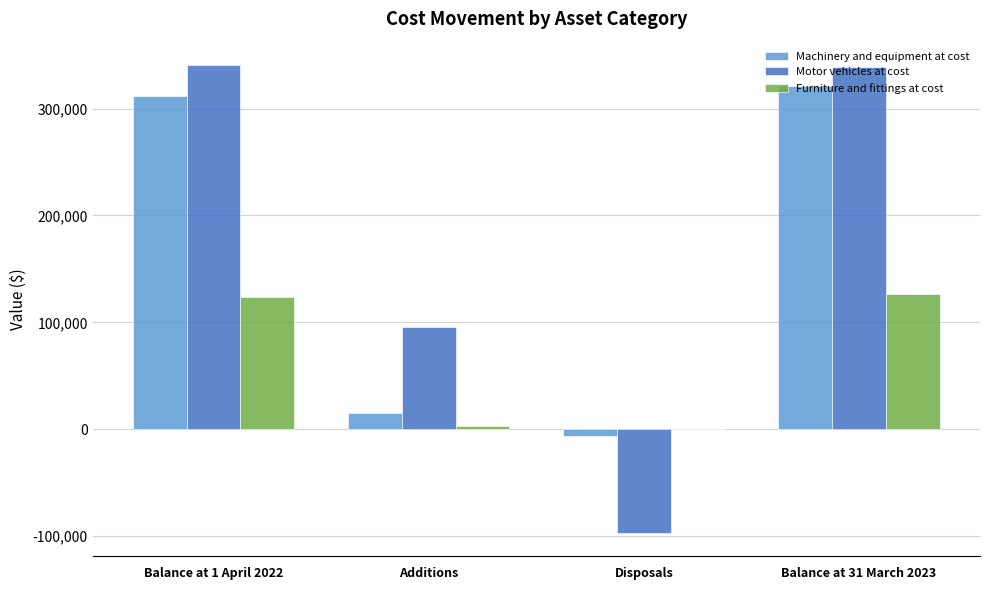

Where is Machinery and equipment at cost nearest to the value 157140?

Additions